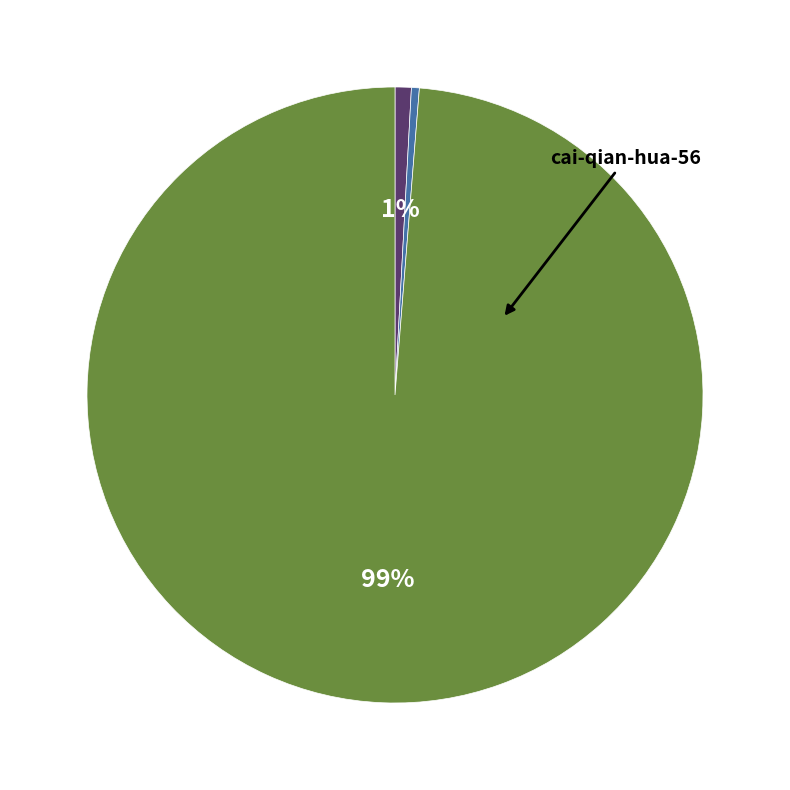

Count the number of slices in the pie.

3